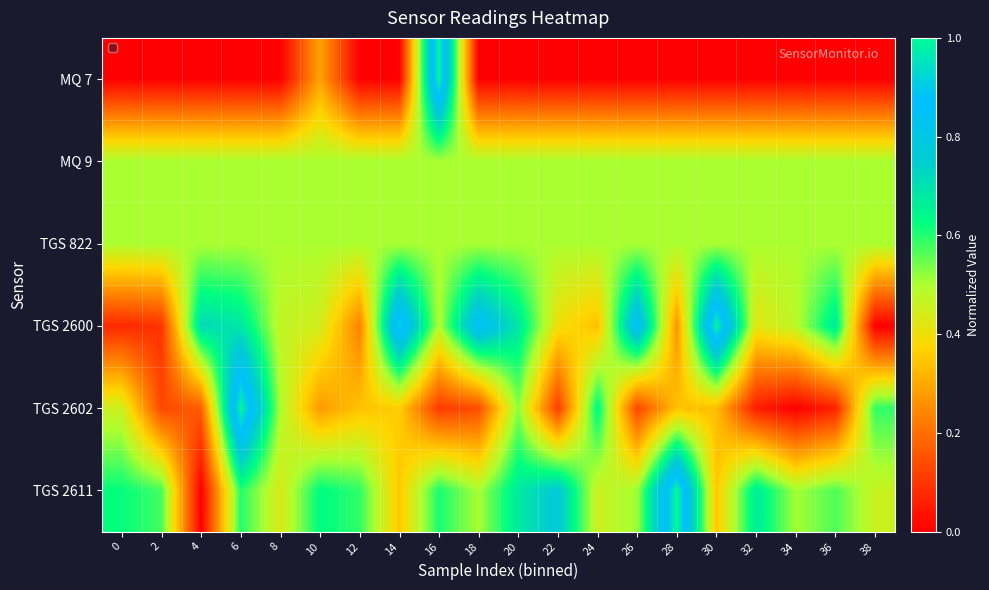

What is the difference between the highest and lowest values at 10?

0.4